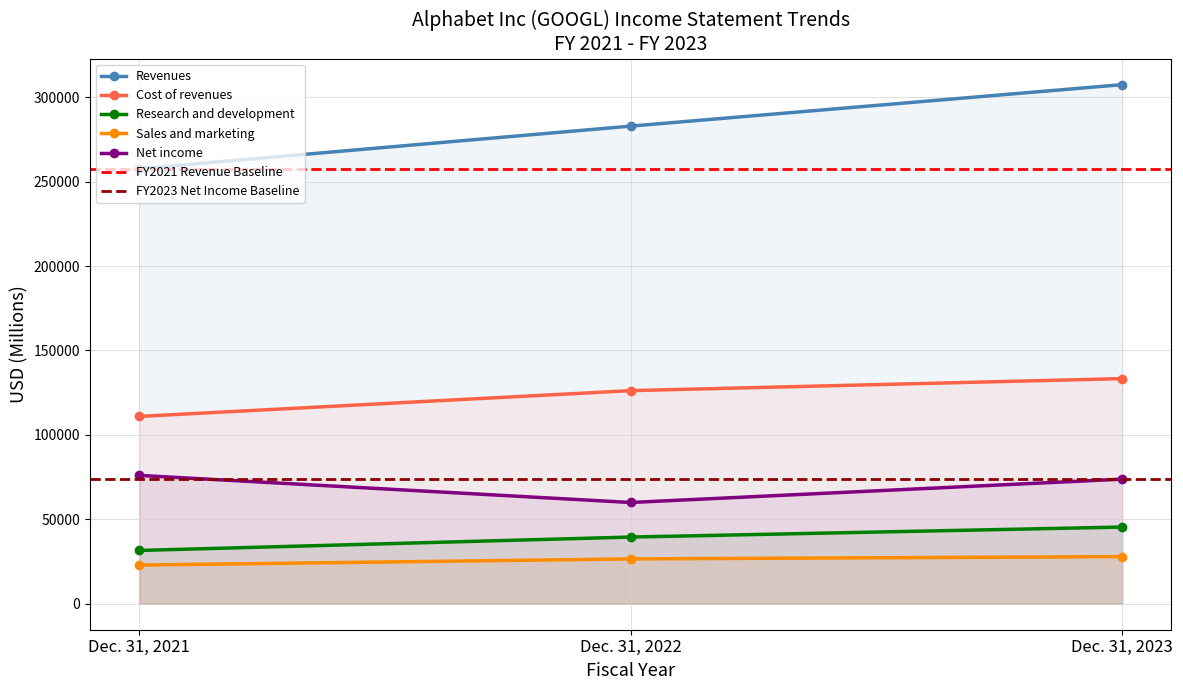

List the labels in order of Research and development value, largest first.

Dec. 31, 2023, Dec. 31, 2022, Dec. 31, 2021